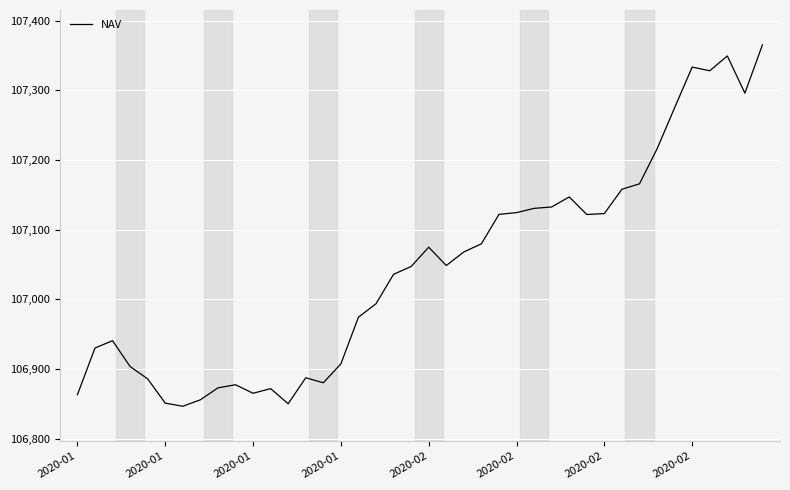

What is the difference between the maximum and minimum values?

518.4